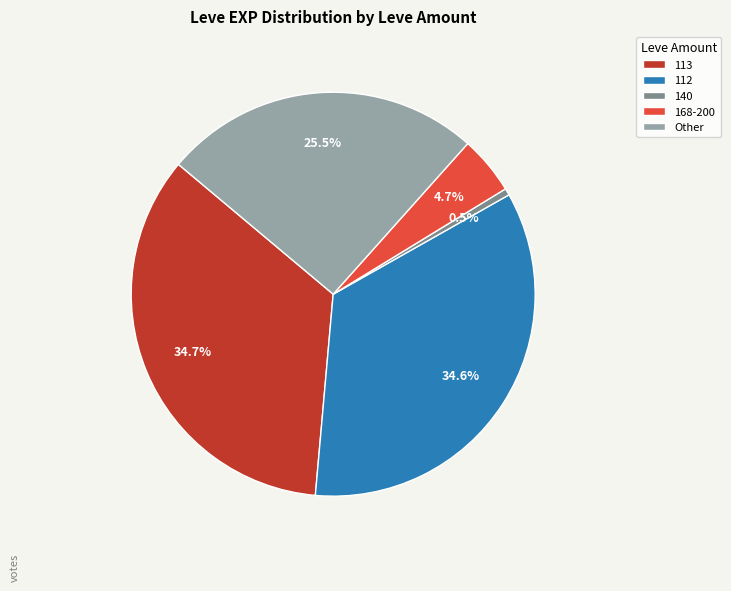

To the nearest percent, what is the average slice percentage?

20%